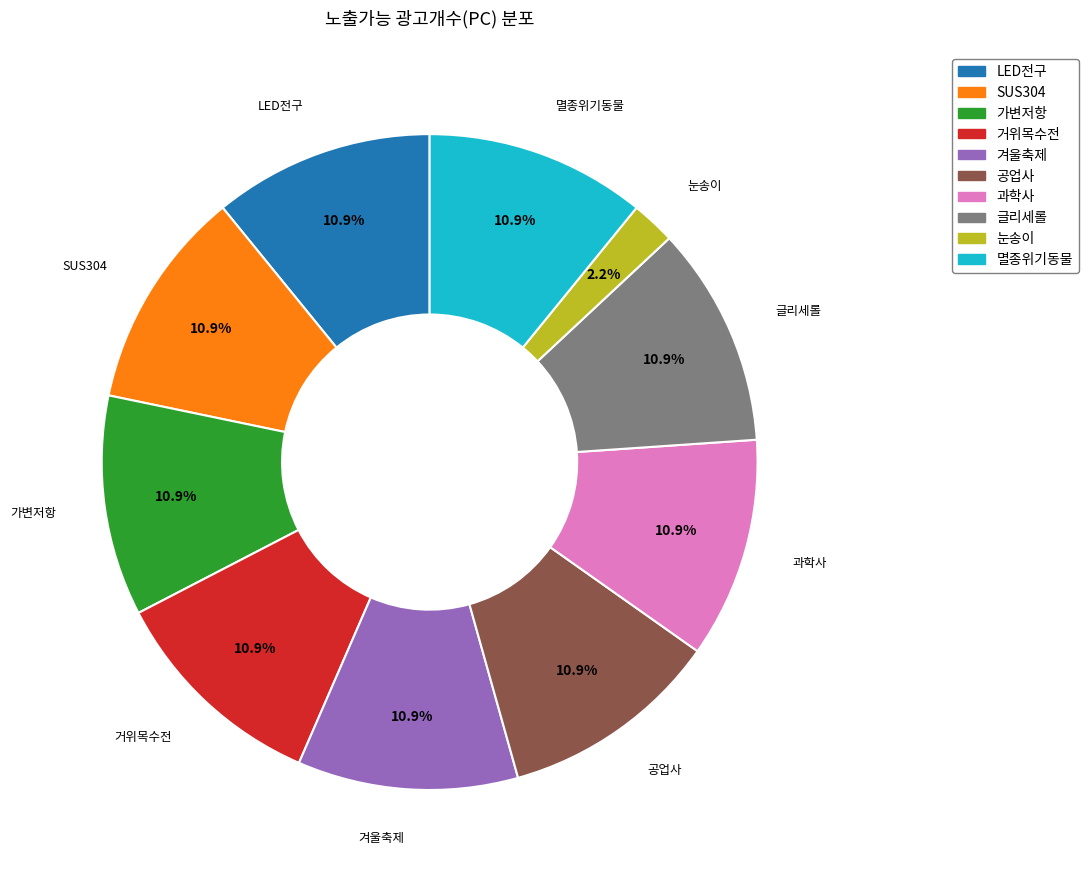

Which category has the smallest portion of the pie?

눈송이